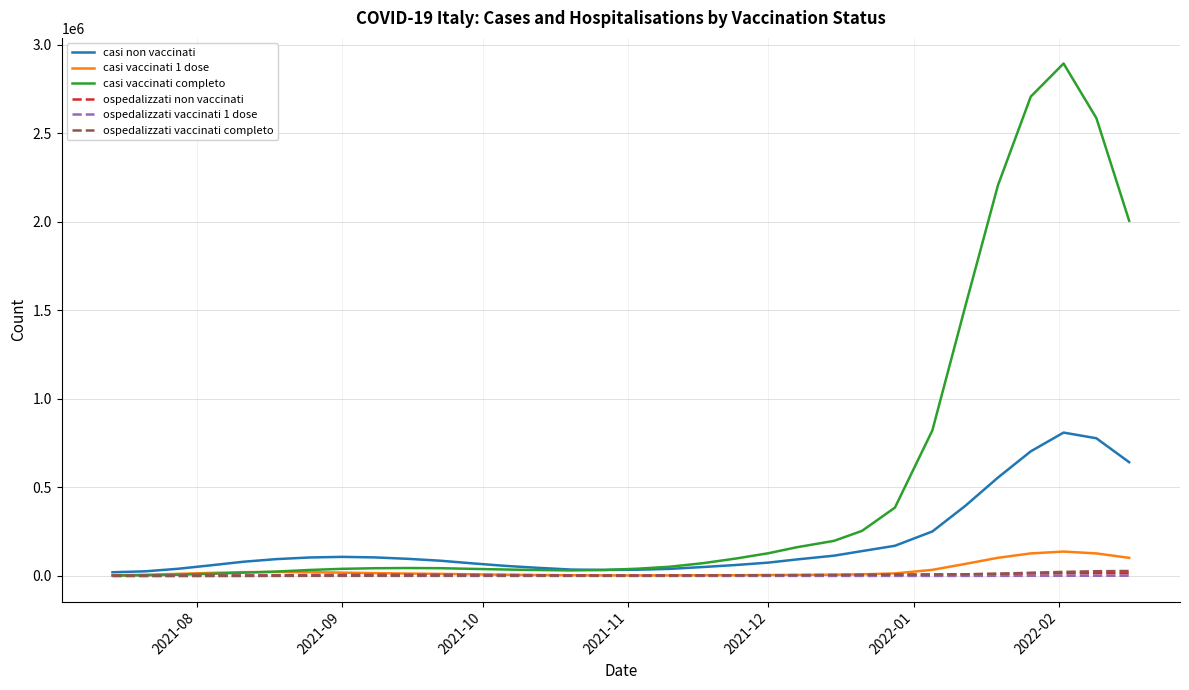

What is the highest value of the casi non vaccinati series?

809625